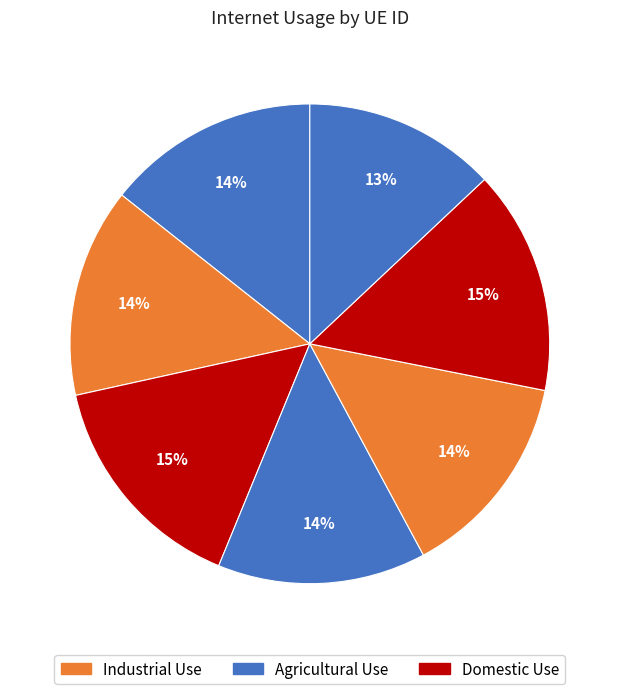

How many segments does this pie chart have?

7